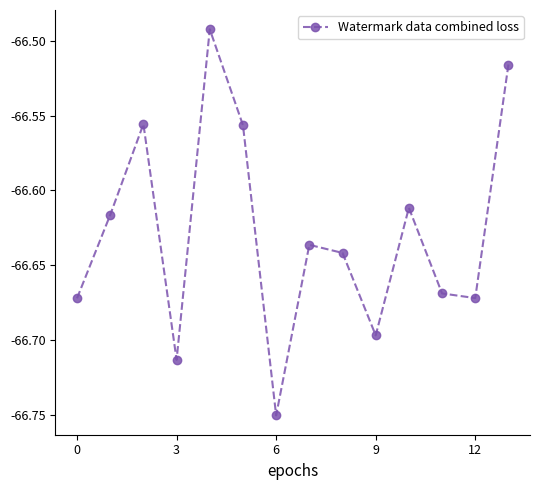

How many points are lower than both their immediate neighbors (excluding endpoints)?

4